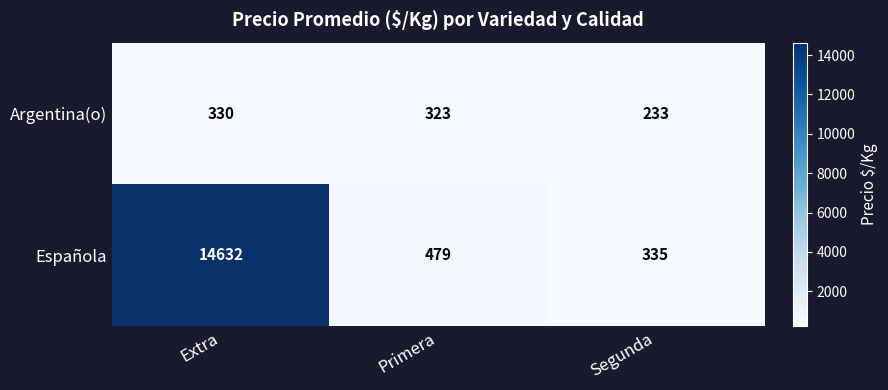

Reading left to right, what are all the values shown in this chart?

Argentina(o): Extra=330	Primera=323	Segunda=233
Española: Extra=14632	Primera=479	Segunda=335